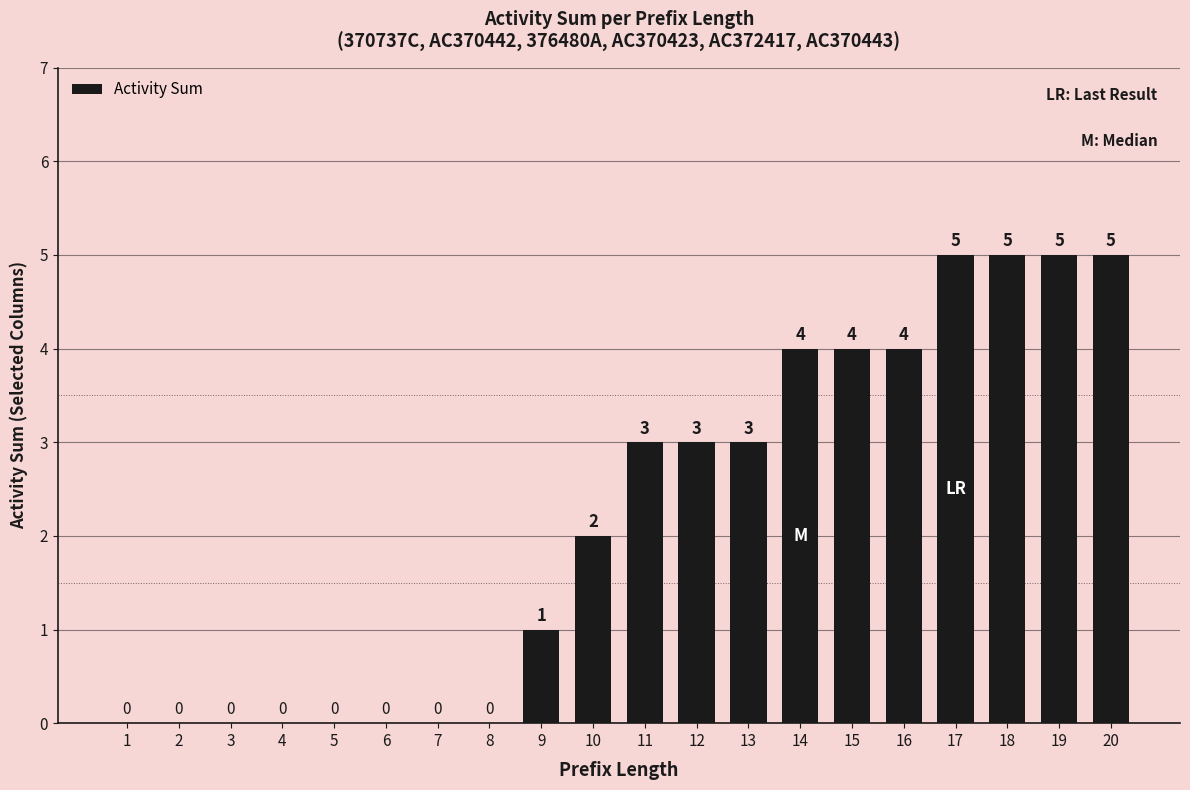

What is the greatest value displayed?

5